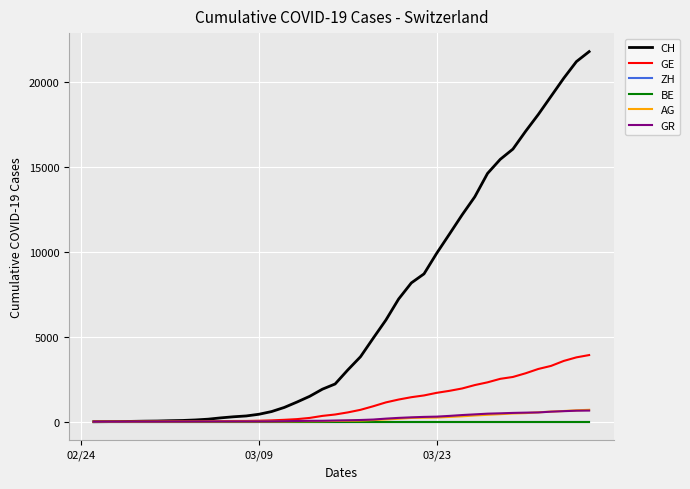

Does the chart display data point markers on the line(s)?

No